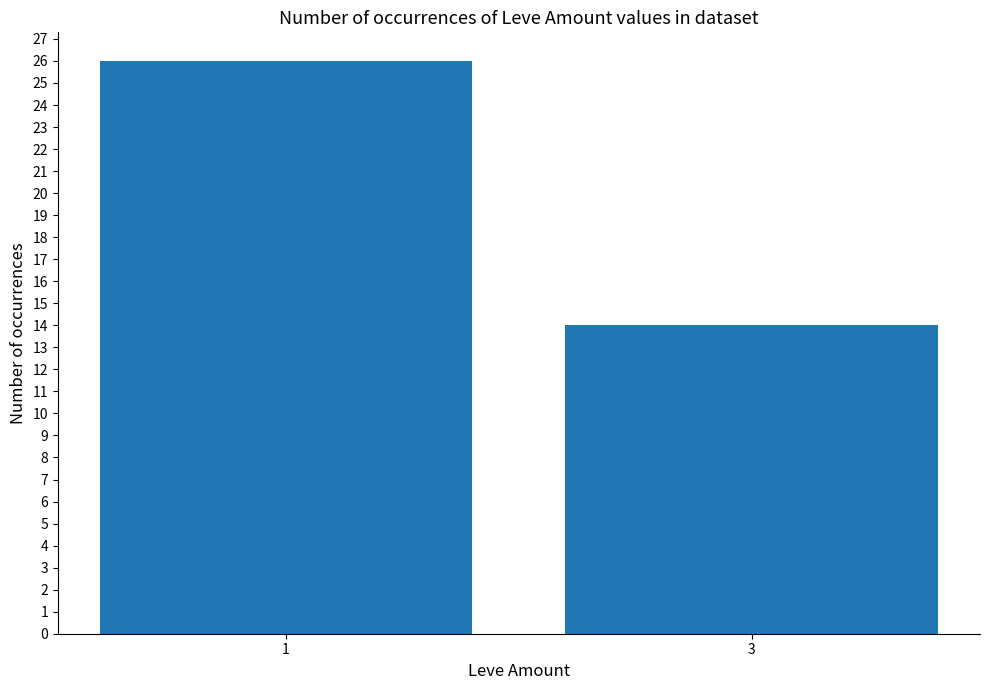

Does the chart contain any negative values?

No